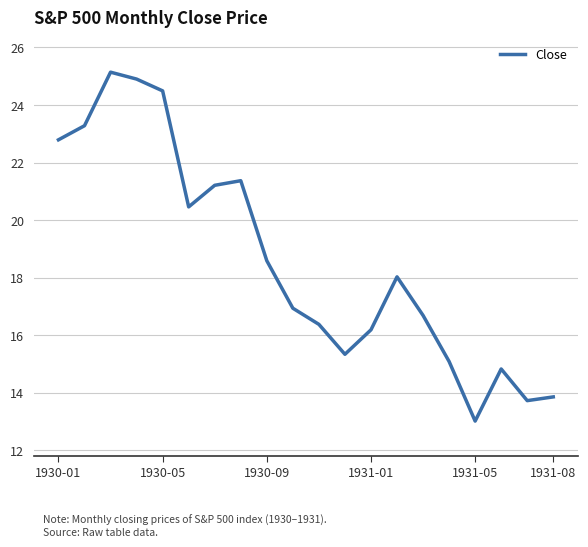

How many interior local valleys (lower than both neighbors) does the data have?

4